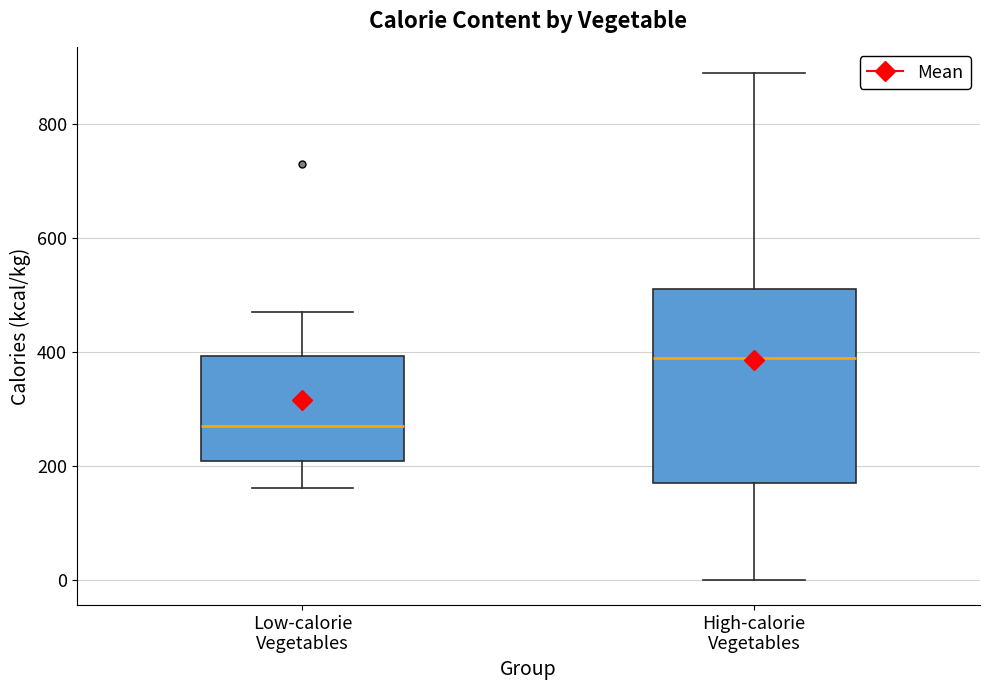

Reading left to right, transcribe this box plot: for each box, give where its median line is, the range the box spans, and where its two whiskers end, as read against the y-axis. The values are not printed on the chart, so give them approximately, as read against the axis.

Low-calorie Vegetables: median 280, box 200 to 400, whiskers 160 to 480
High-calorie Vegetables: median 400, box 180 to 520, whiskers 0 to 900